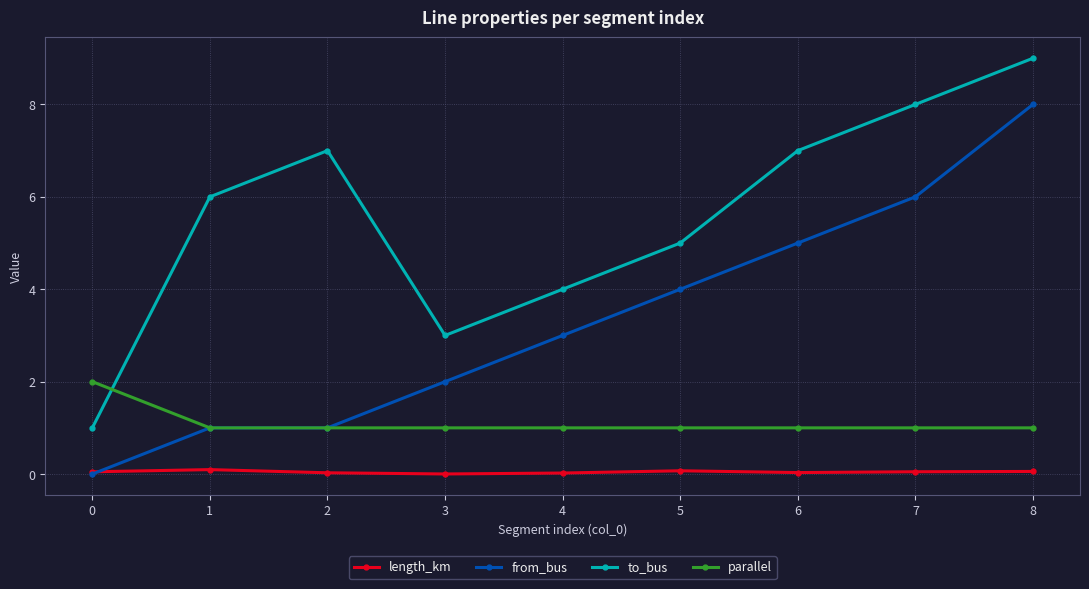

How many distinct data groups are displayed?

4